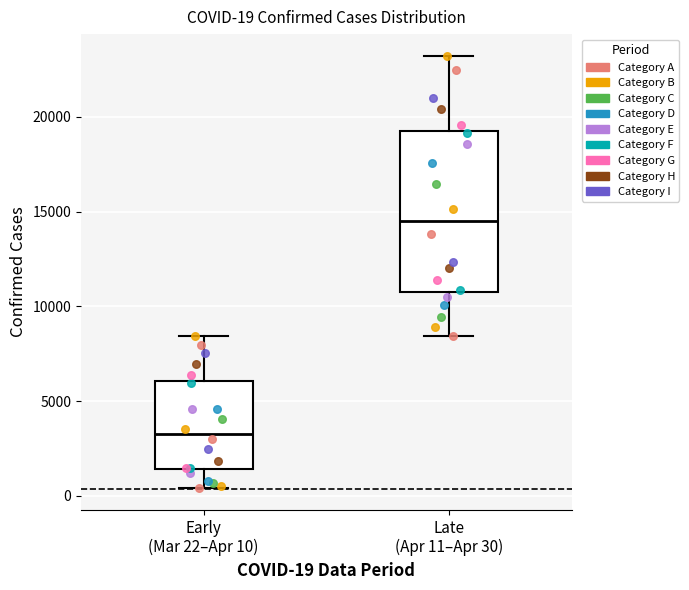

Comparing the boxes themselves (not the whiskers), which one is the tallest?

Late (Apr 11–Apr 30)